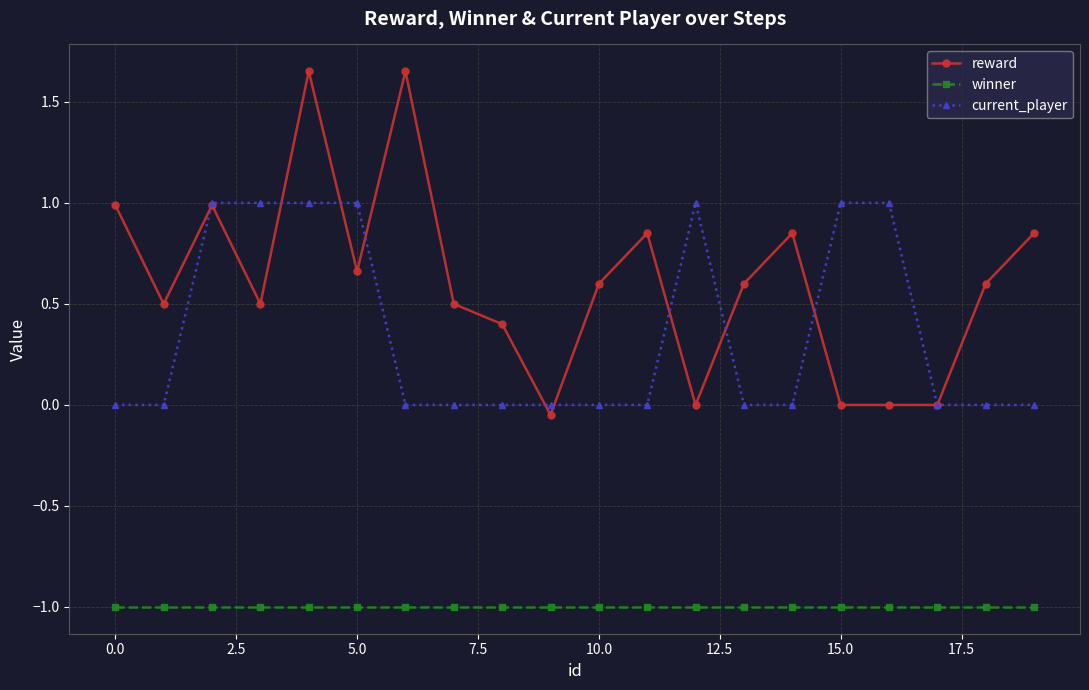

List the series in order of their peak value, lowest first.

winner, current_player, reward